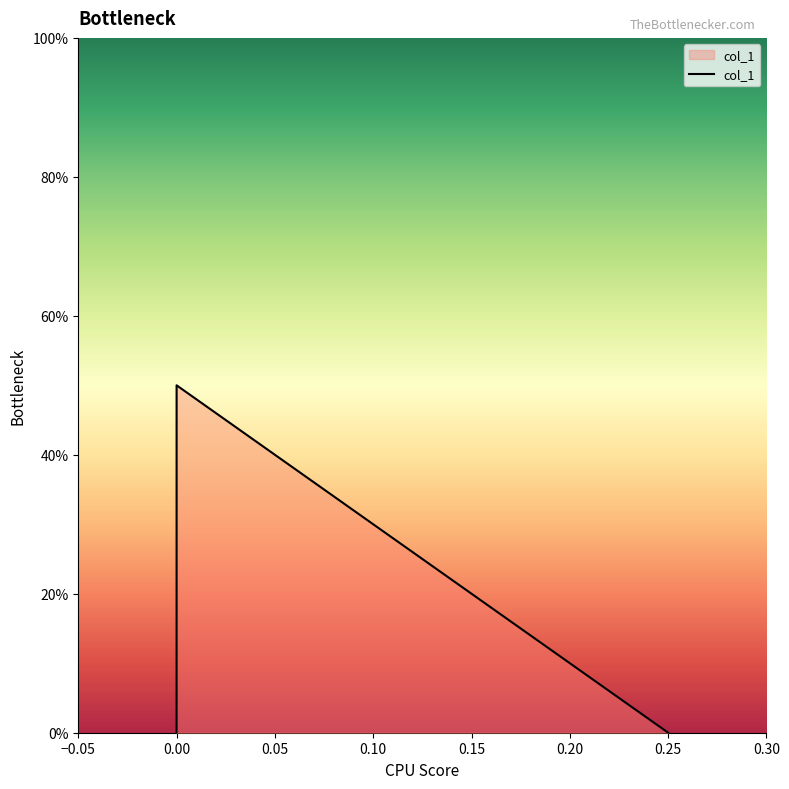

List the labels in order of value, largest first.

0.0, 0.25, 0.0